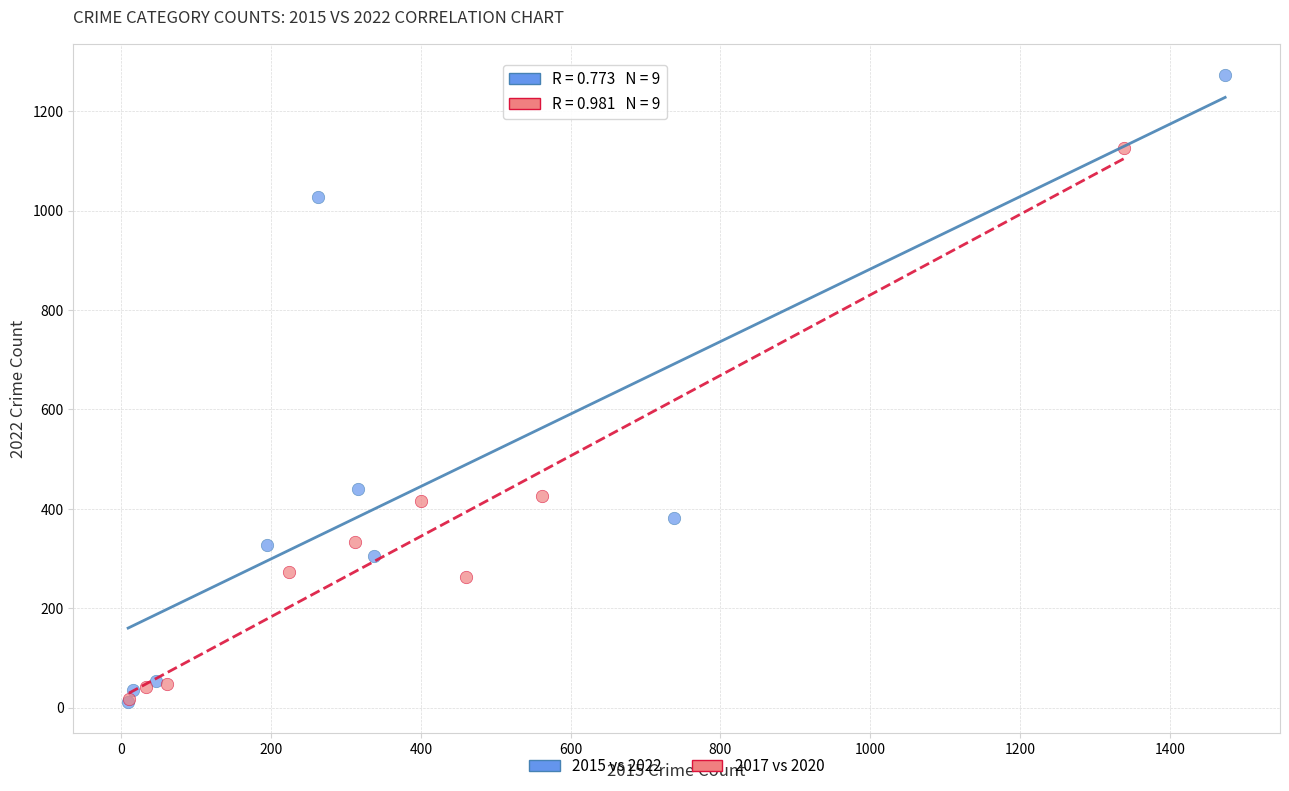

Which series has the widest spread of Y values?

2015 vs 2022